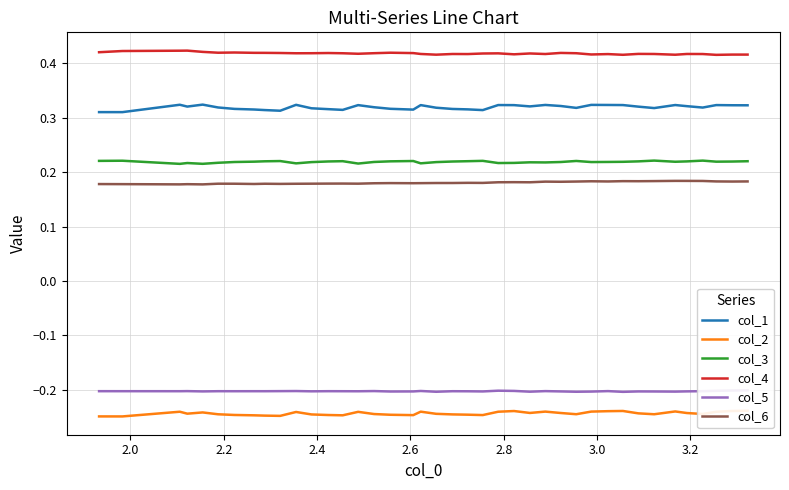

What is the value of the col_3 point at the 30th from the left?

0.2